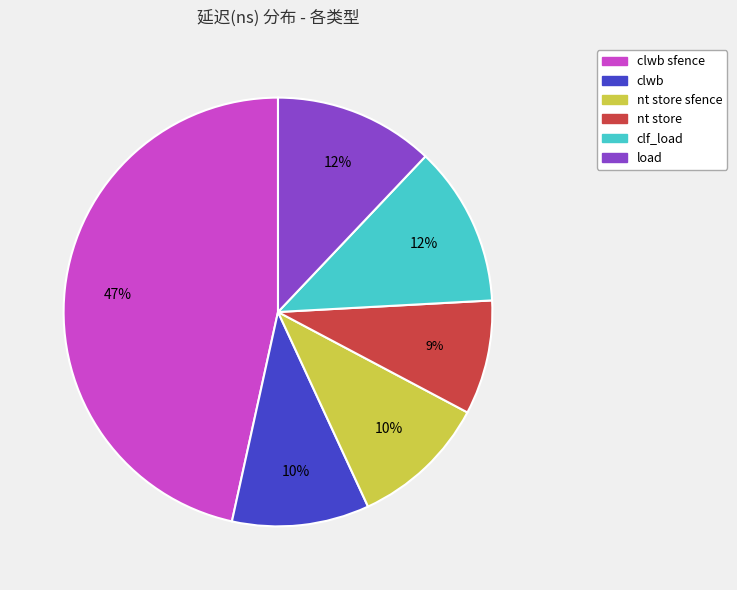

How many slices are in this pie chart?

6